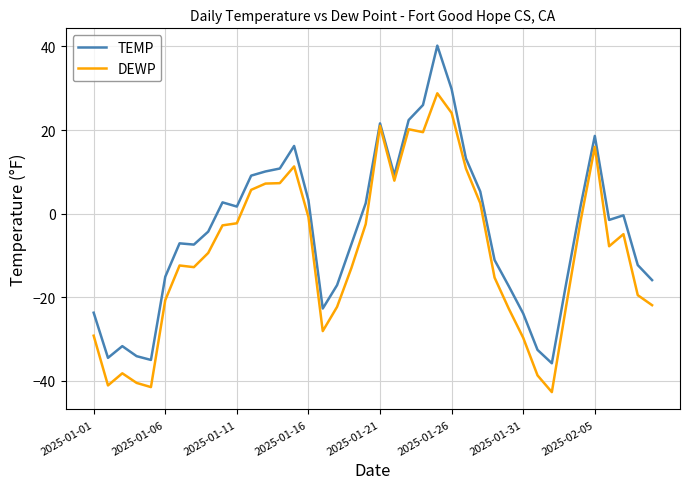

How many categories are shown in the chart?

40